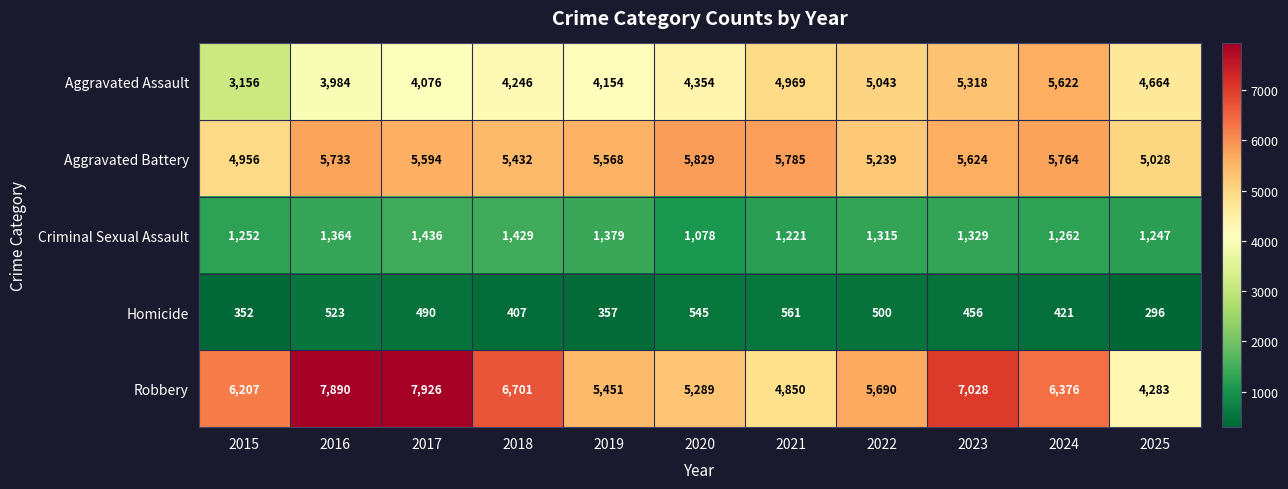

How many data points does each series have?

11